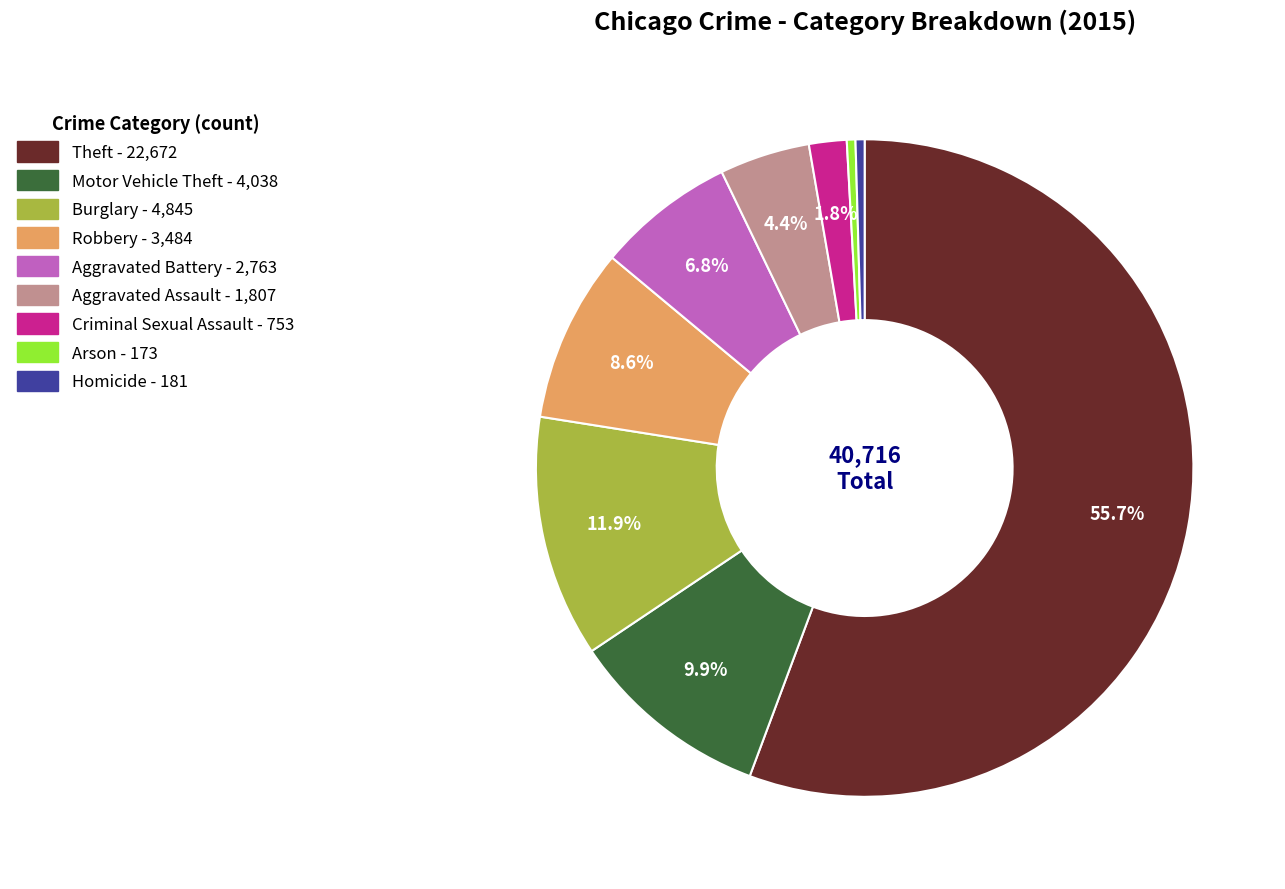

What percentage is NOT represented by Criminal Sexual Assault?

98.2%